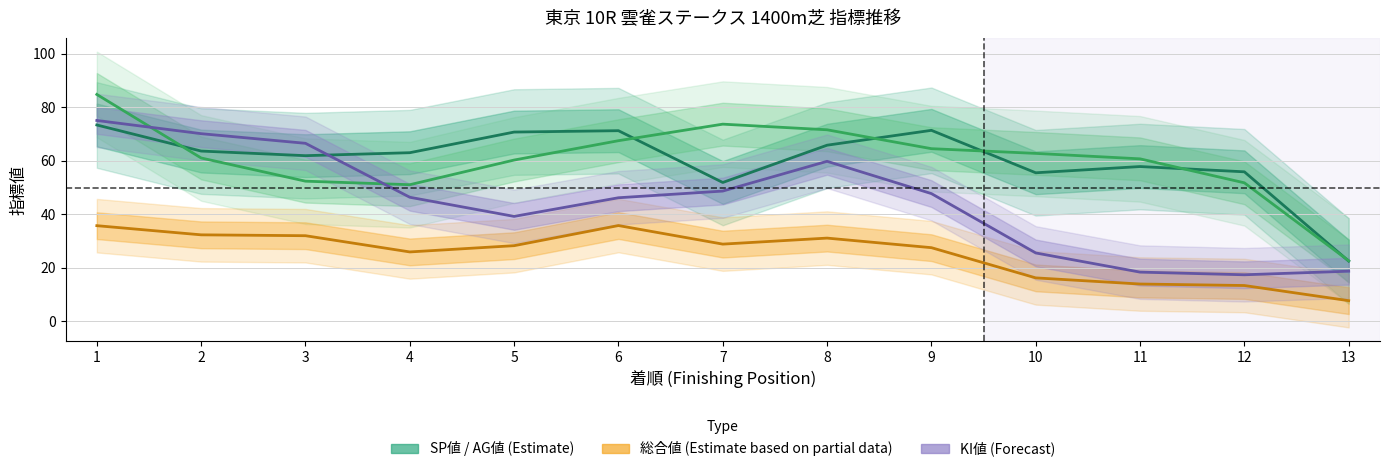

What is the highest value of the 総合値 (Partial) series?

35.8